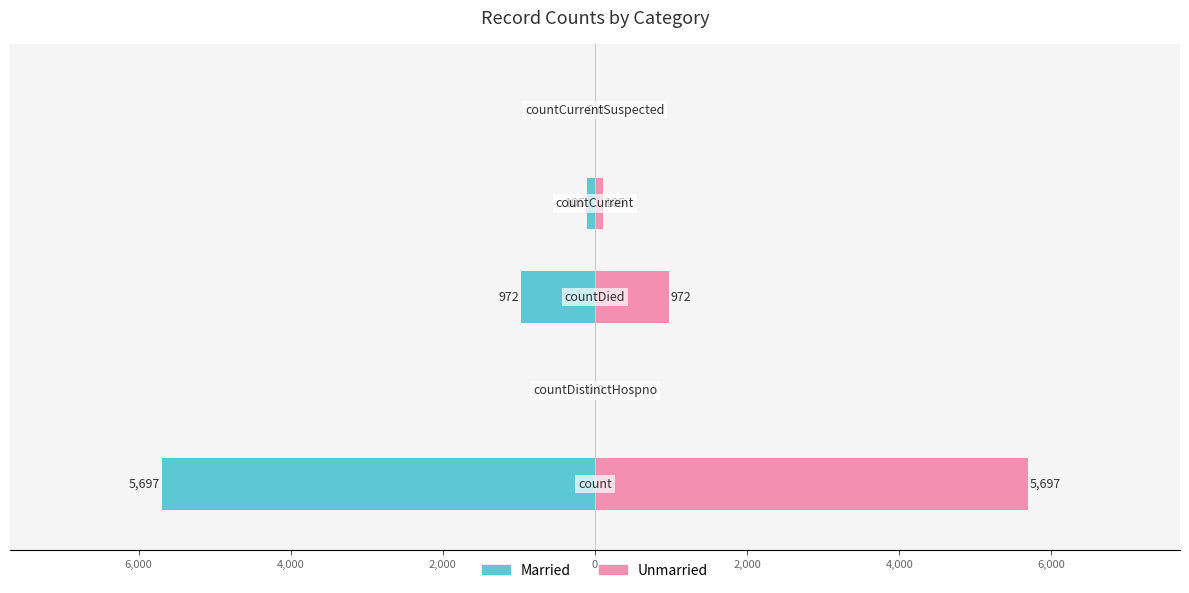

What is the minimum value for Married?

-5697.0